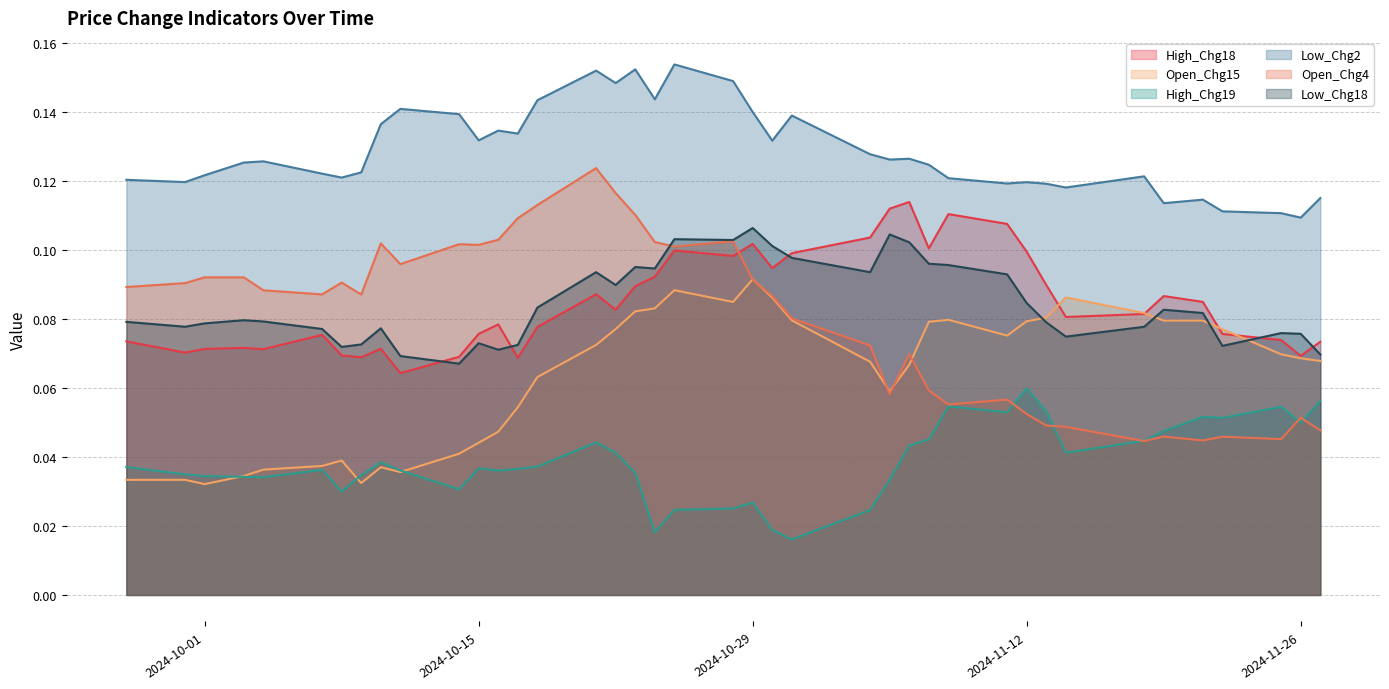

What is the value of the Low_Chg2 point at the 29th from the left?

0.1